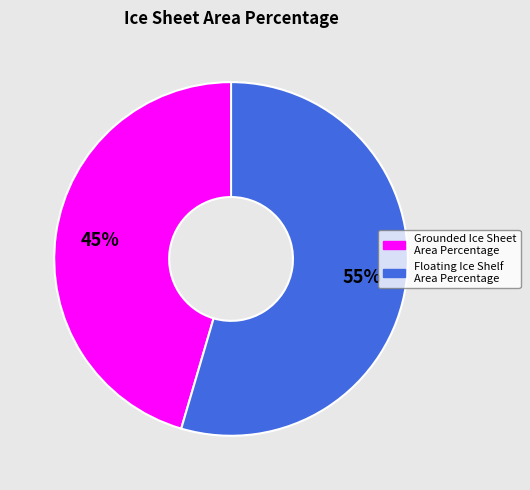

What is the largest slice in the pie chart?

Floating Ice Shelf Area Percentage